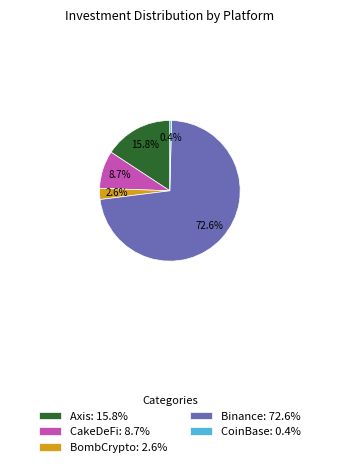

True or false: BombCrypto accounts for 3% of the total.

True